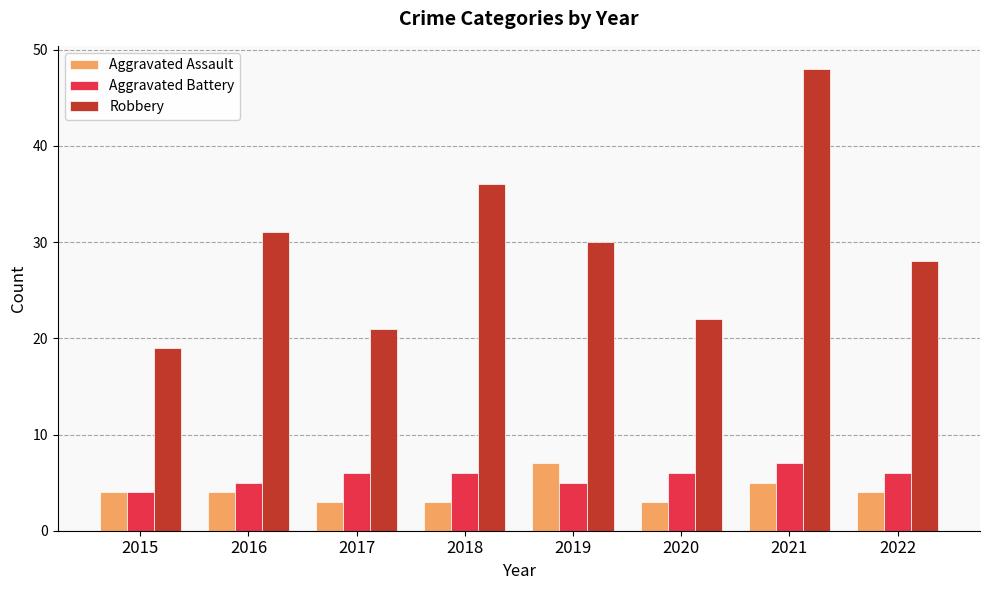

At 2018, list the series in order from largest to smallest.

Robbery, Aggravated Battery, Aggravated Assault